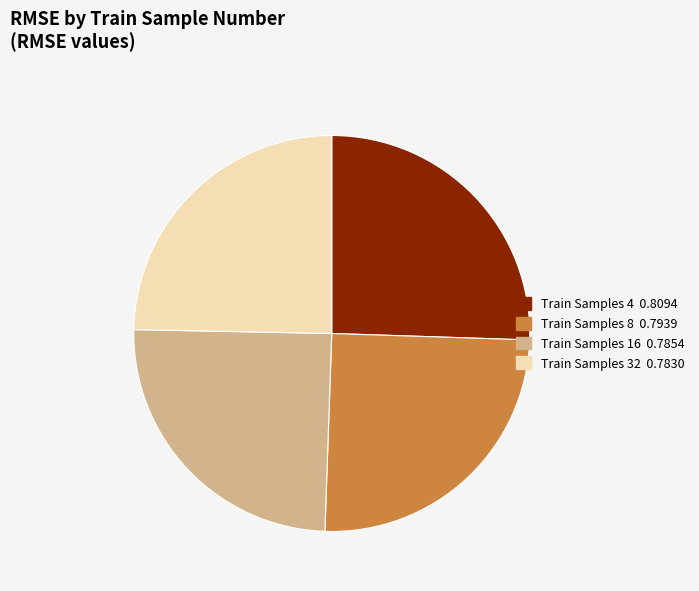

Count the number of slices in the pie.

4